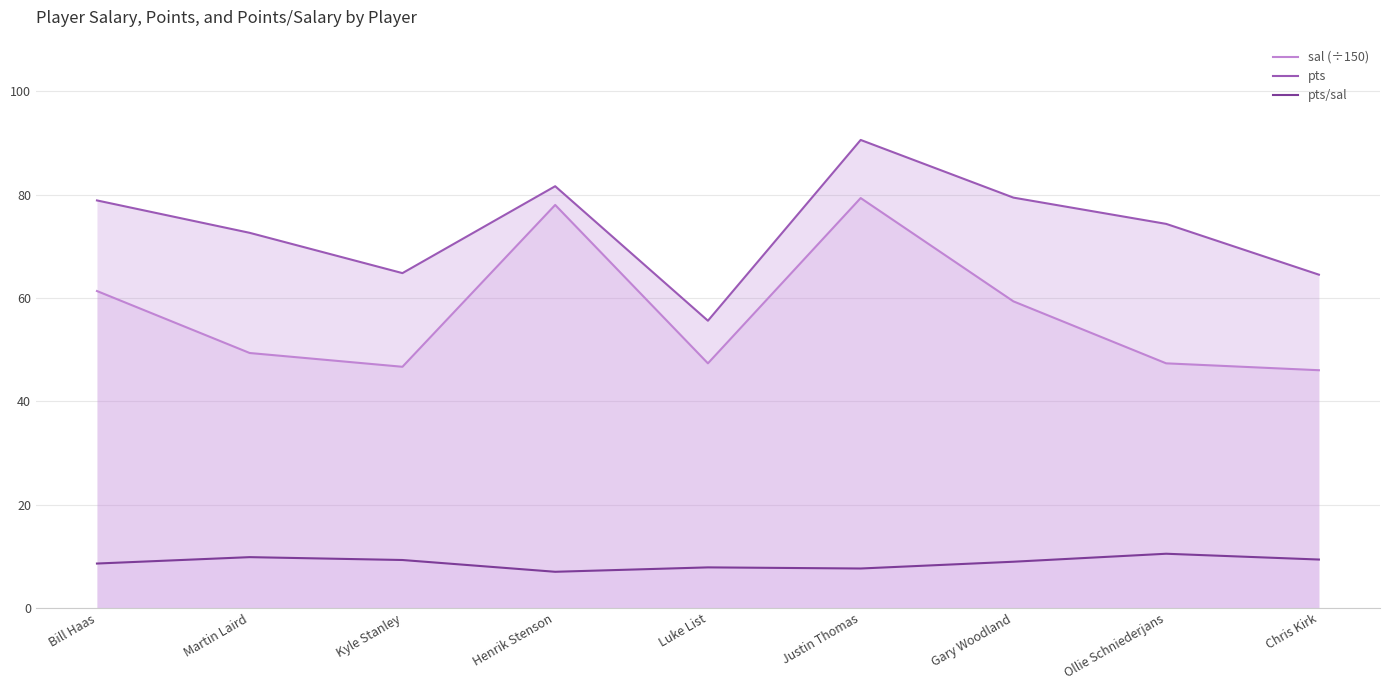

What is the total value across all series at Luke List?

110.7